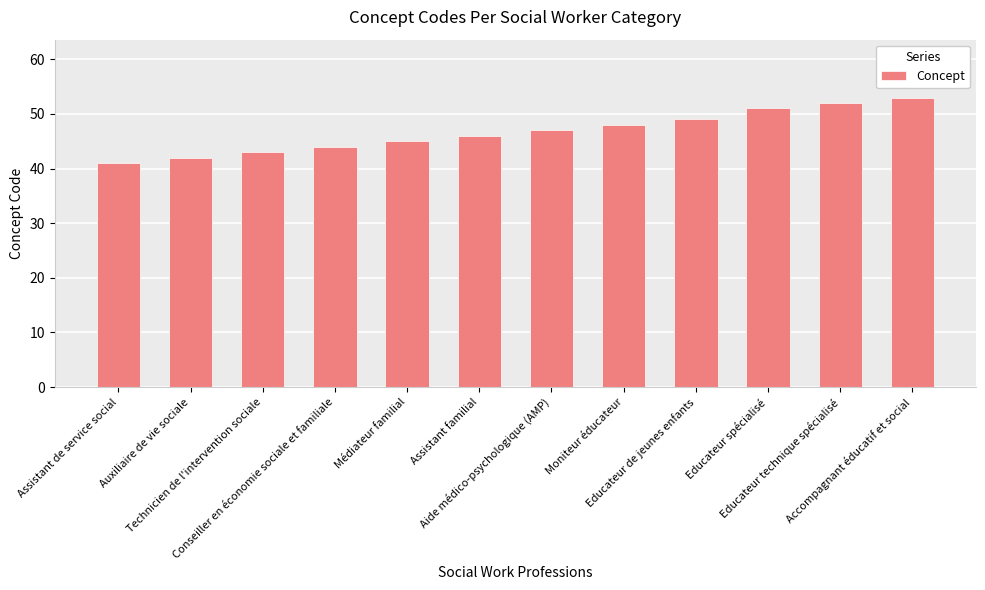

Approximately how many times larger is the value at Moniteur éducateur compared to Médiateur familial?

1.1